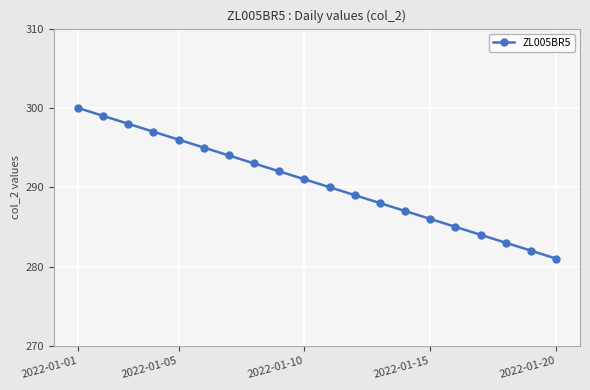

Does the chart display data point markers on the line(s)?

Yes